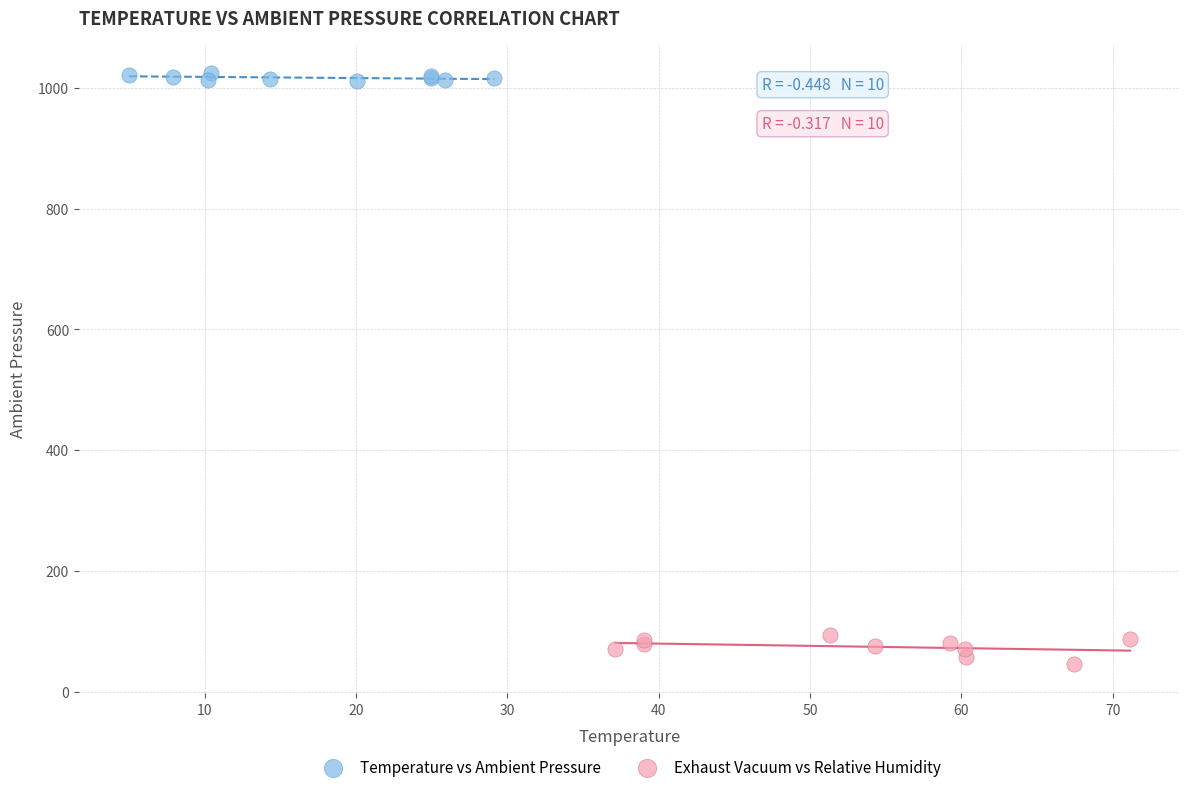

Which series contains the highest Y value?

Temperature vs Ambient Pressure